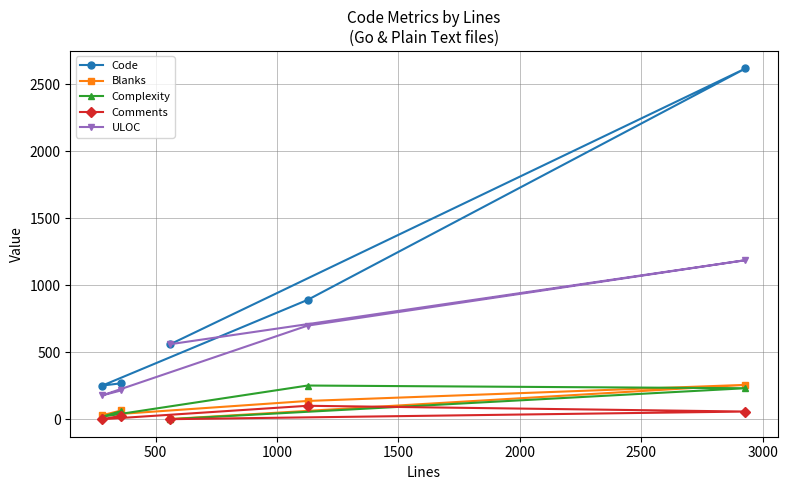

What is the greatest value displayed?

2616